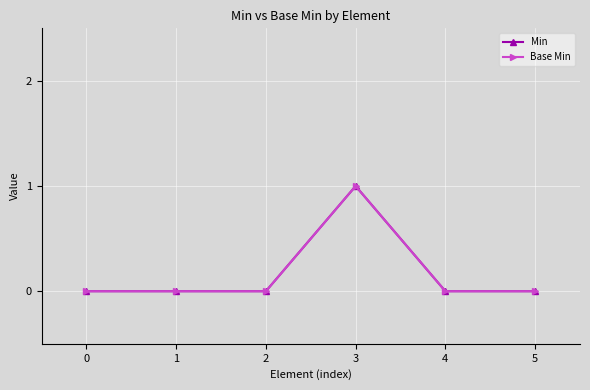

Does the chart have visible grid lines?

Yes